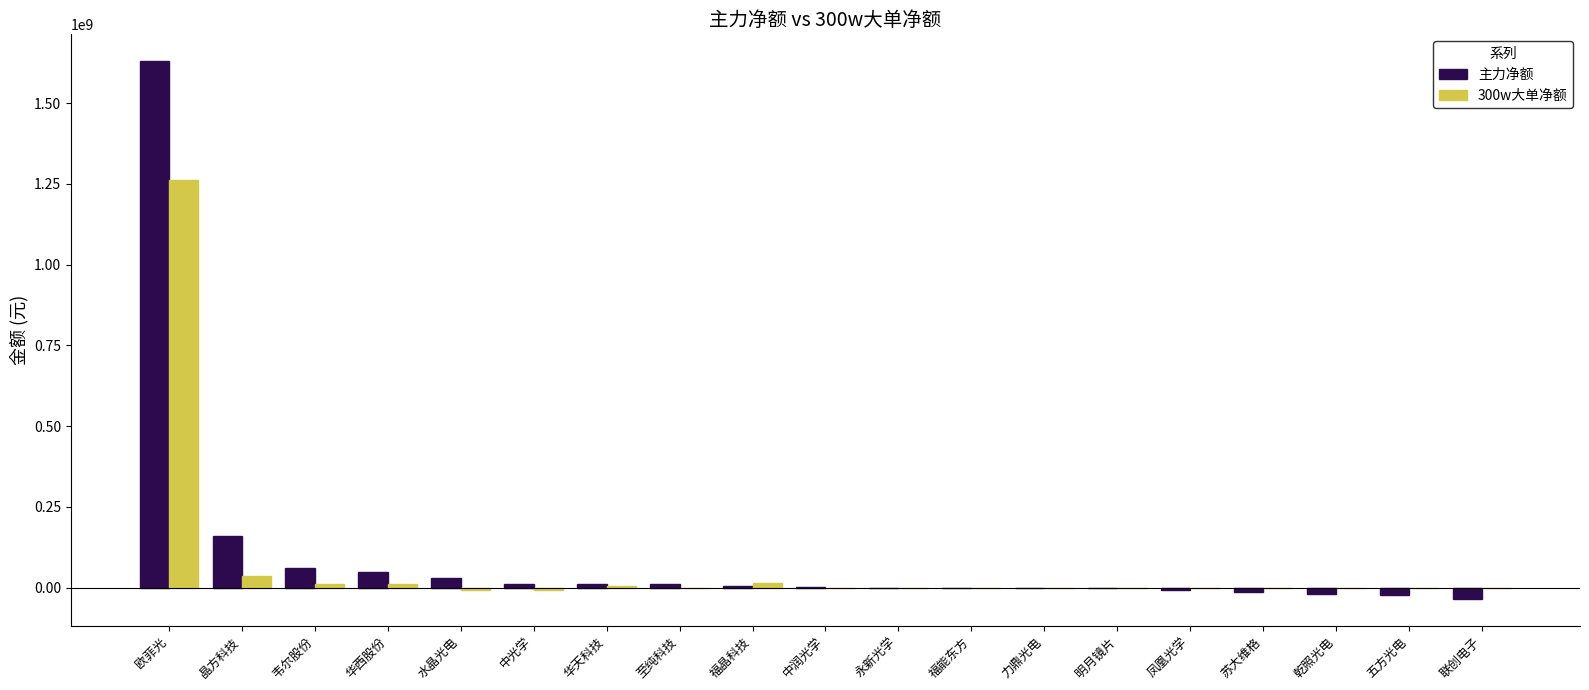

At which category is the sum across all series the highest?

欧菲光